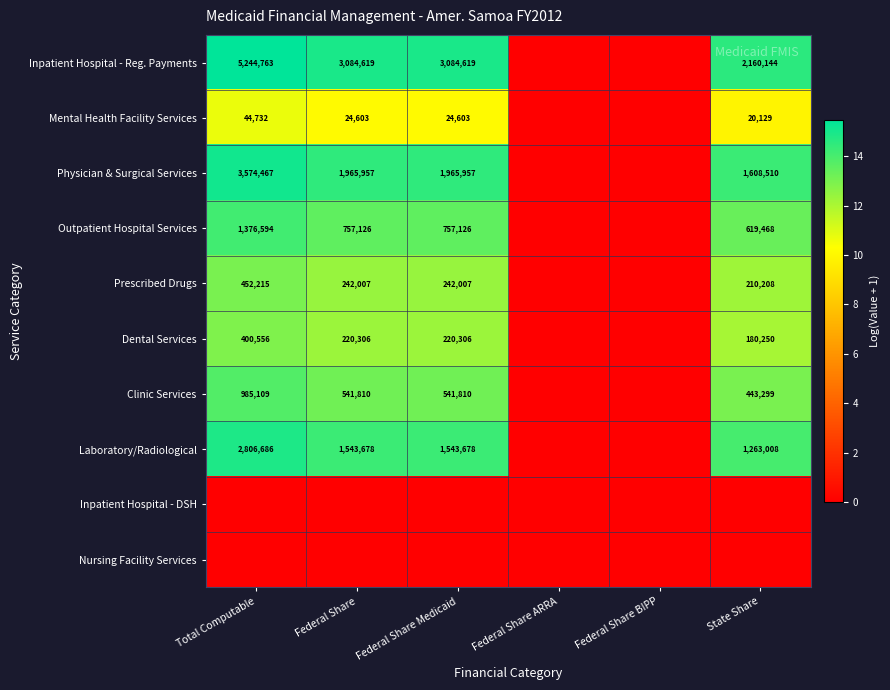

The Mental Health Facility Services series shows 15.7 at Federal Share. True or false?

False